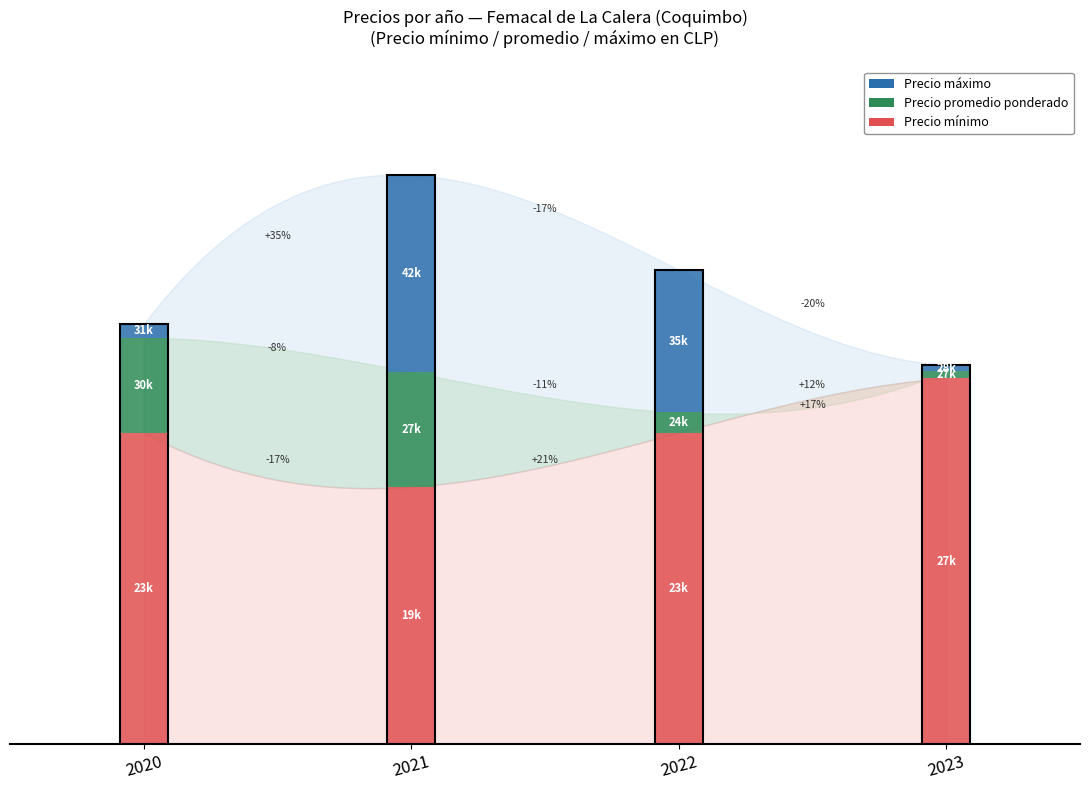

At which category is the sum across all series the highest?

2021